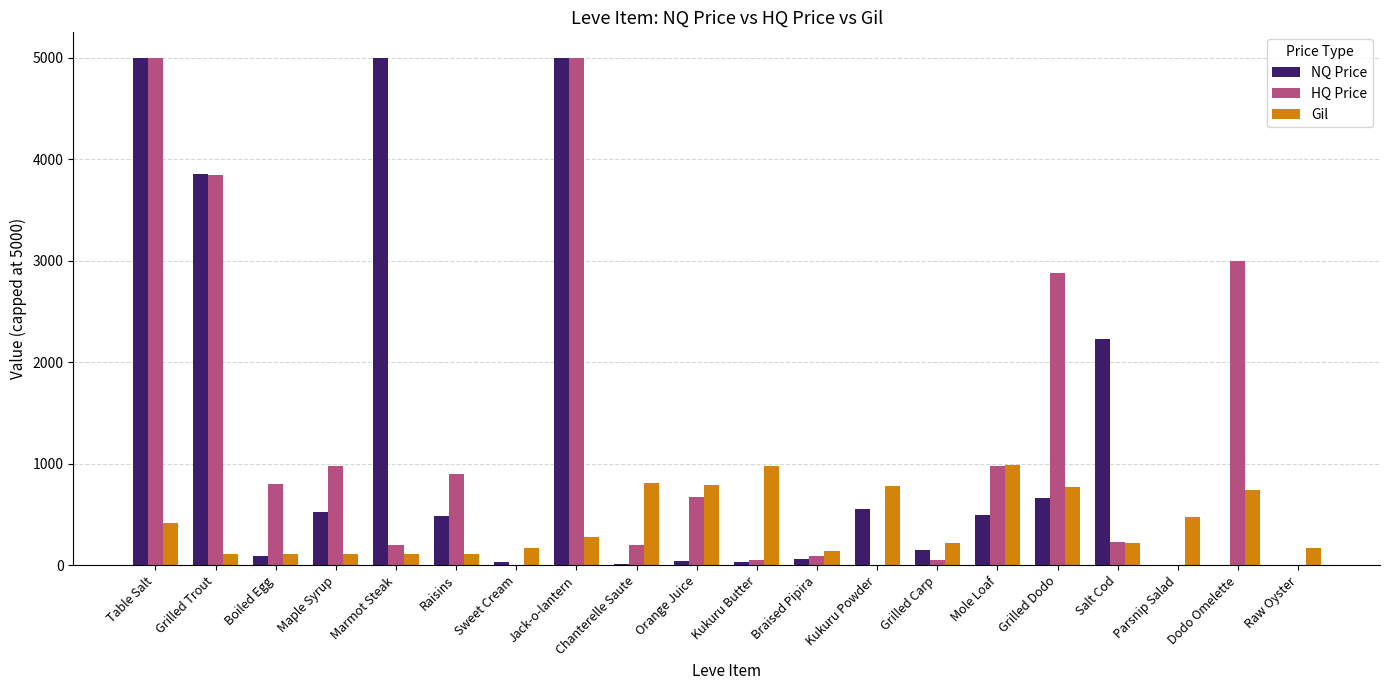

The value of NQ Price at Jack-o-lantern is 1105.6. True or false?

False